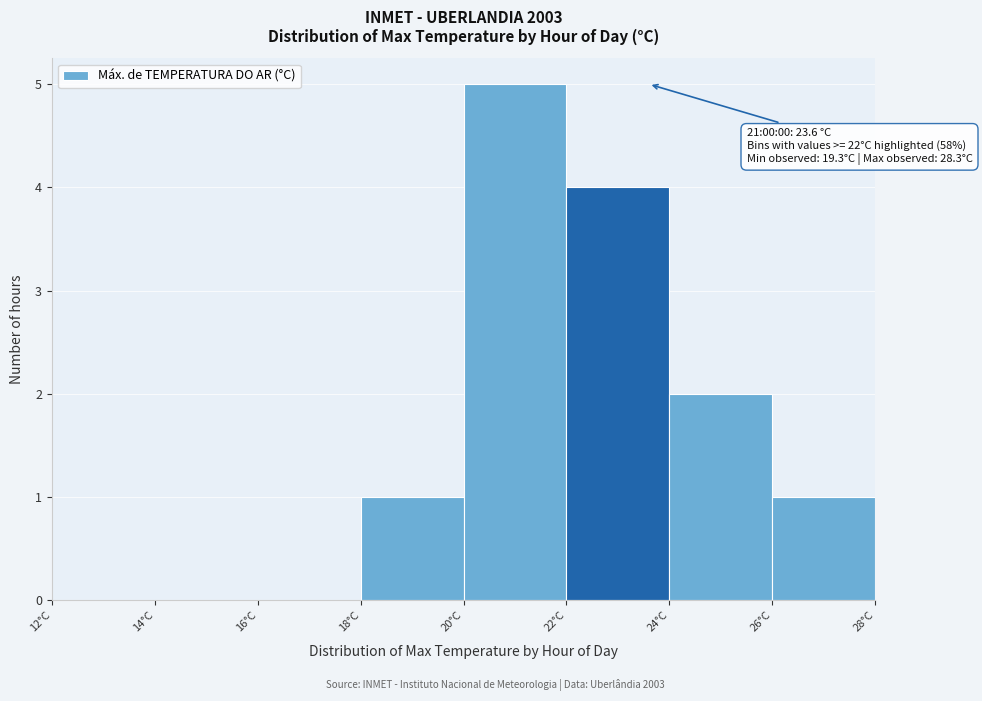

Over which range of the x-axis is the bar tallest?

20 to 22